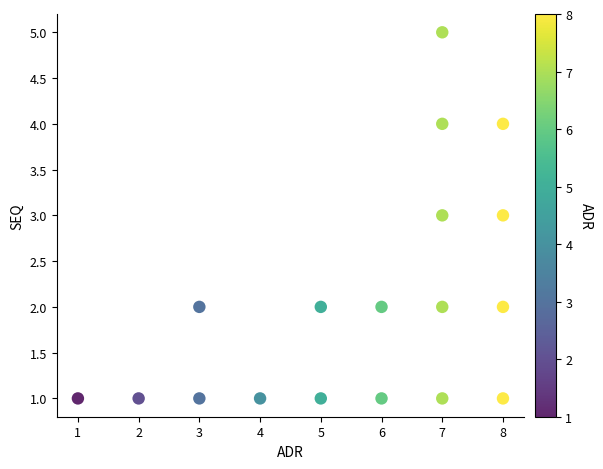

What is the range of X values (max minus min)?

7